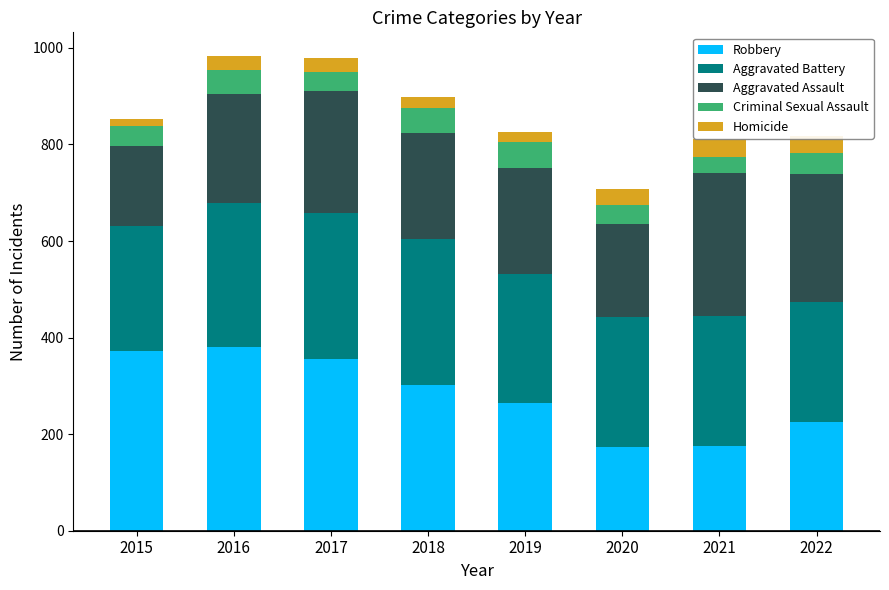

What is the average value of the Robbery series?

281